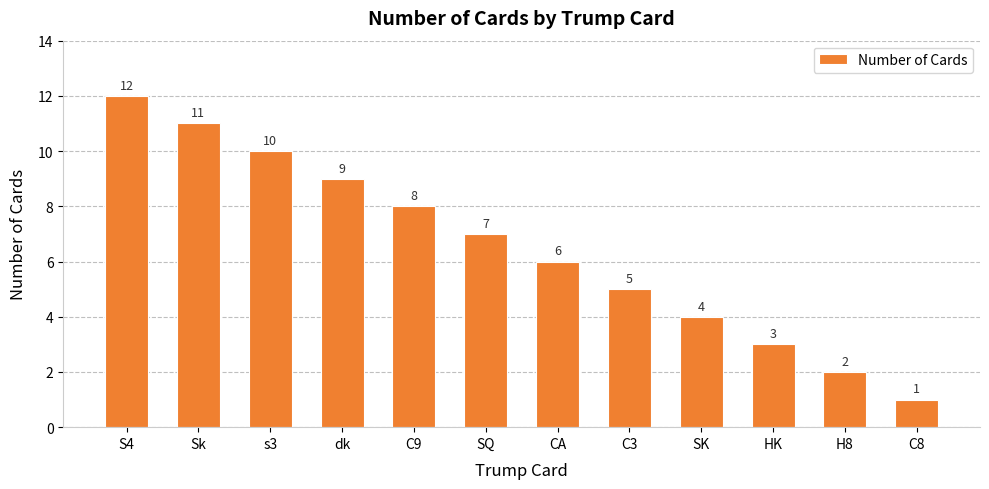

How many data points does each series have?

12